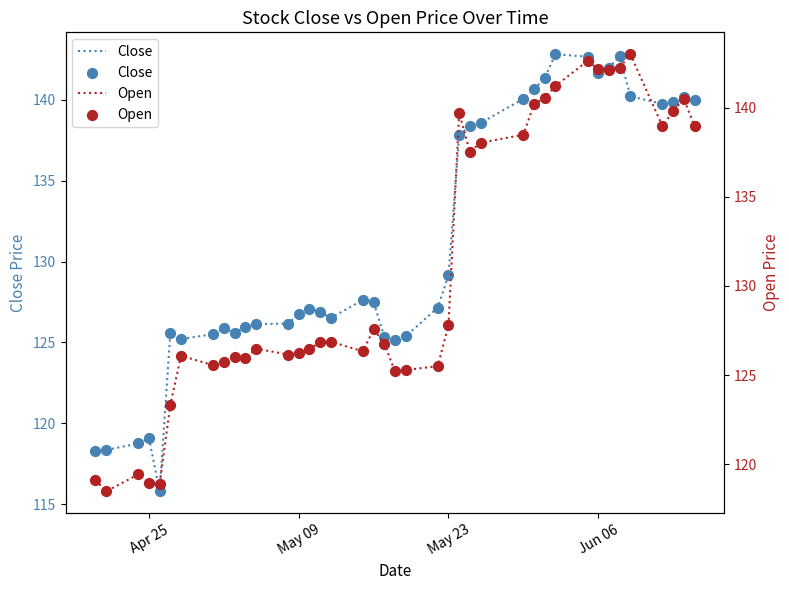

What are all the series names shown in the legend?

Close, Open